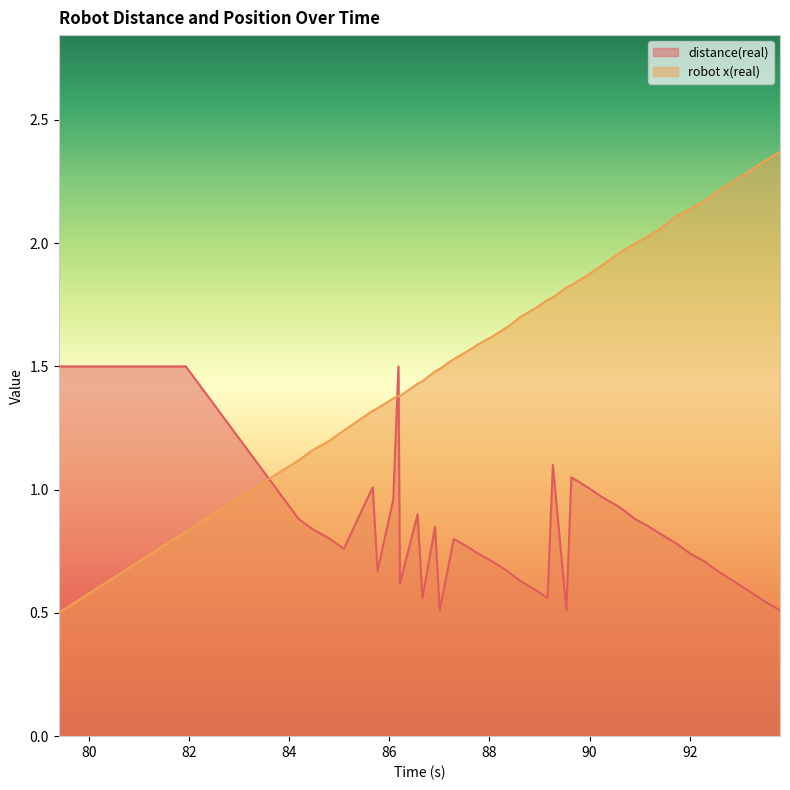

The distance(real) series shows 0.8 at 87.288. True or false?

True